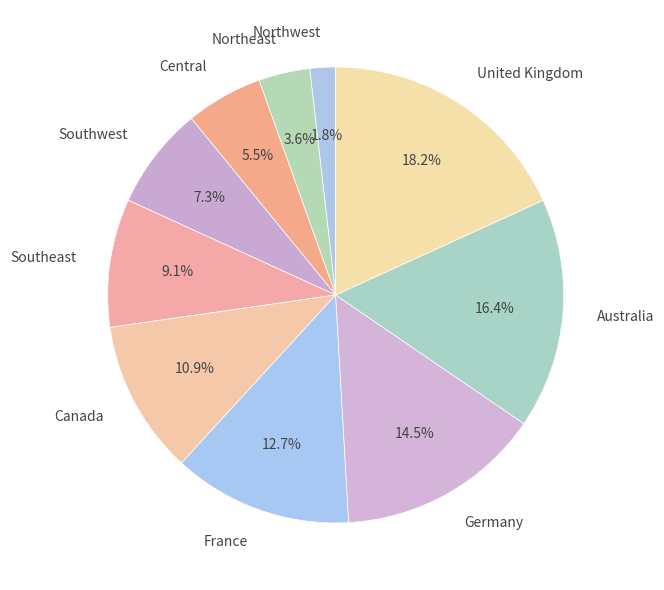

Between Canada and France, which is larger?

France